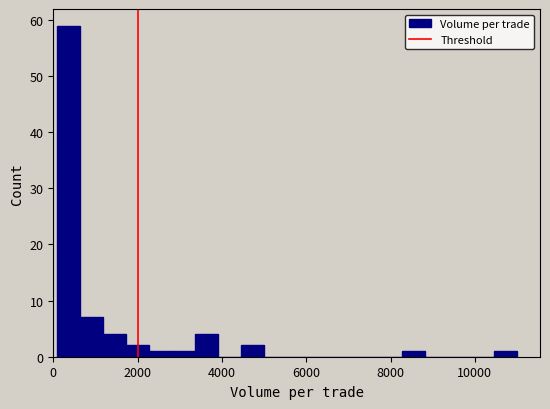

Read against the x-axis, roughly where is the centre of the tallest bar?

400